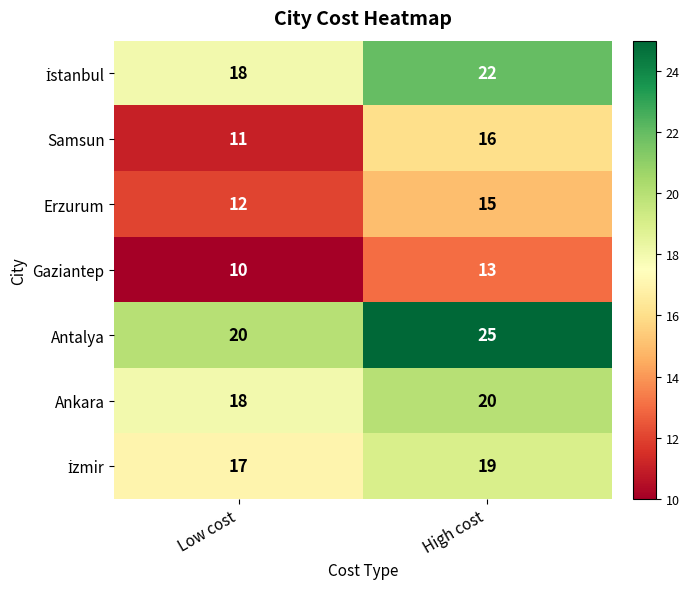

What is the difference between the highest and lowest values at High cost?

12